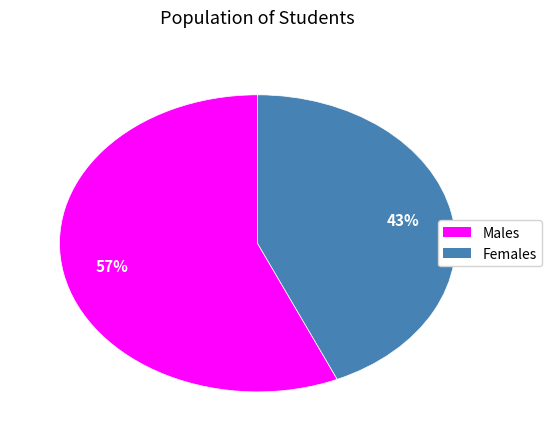

Is there any slice that represents more than half of the pie?

Yes